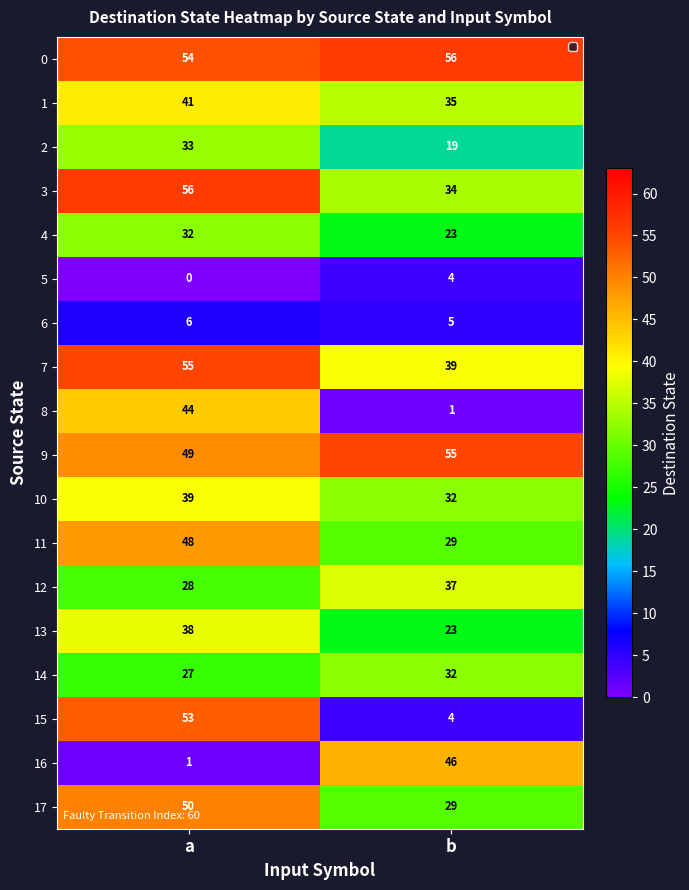

What value does the 8 series have at a, to the nearest 5?

45